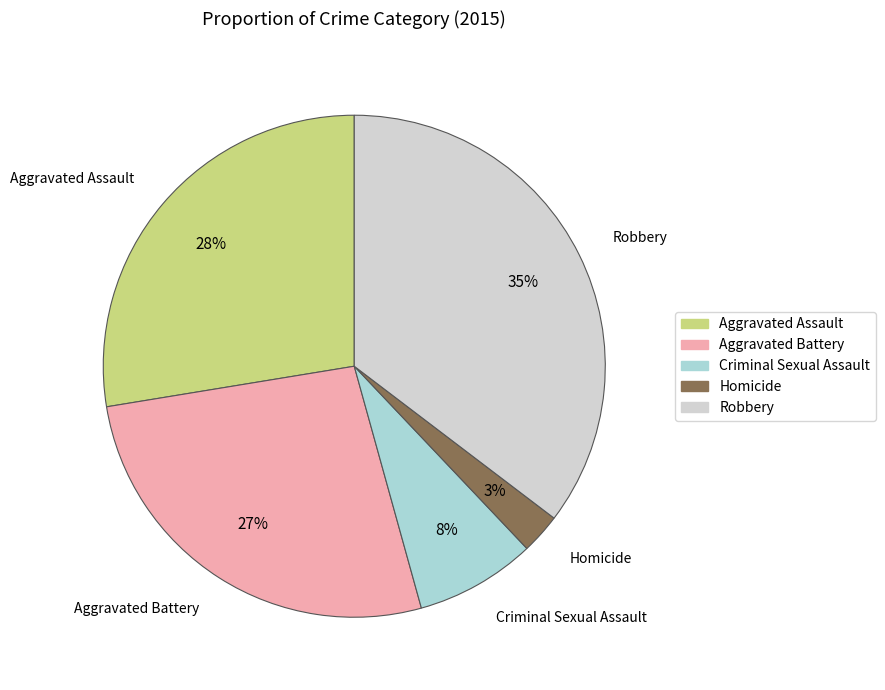

Between Aggravated Battery and Homicide, which is larger?

Aggravated Battery